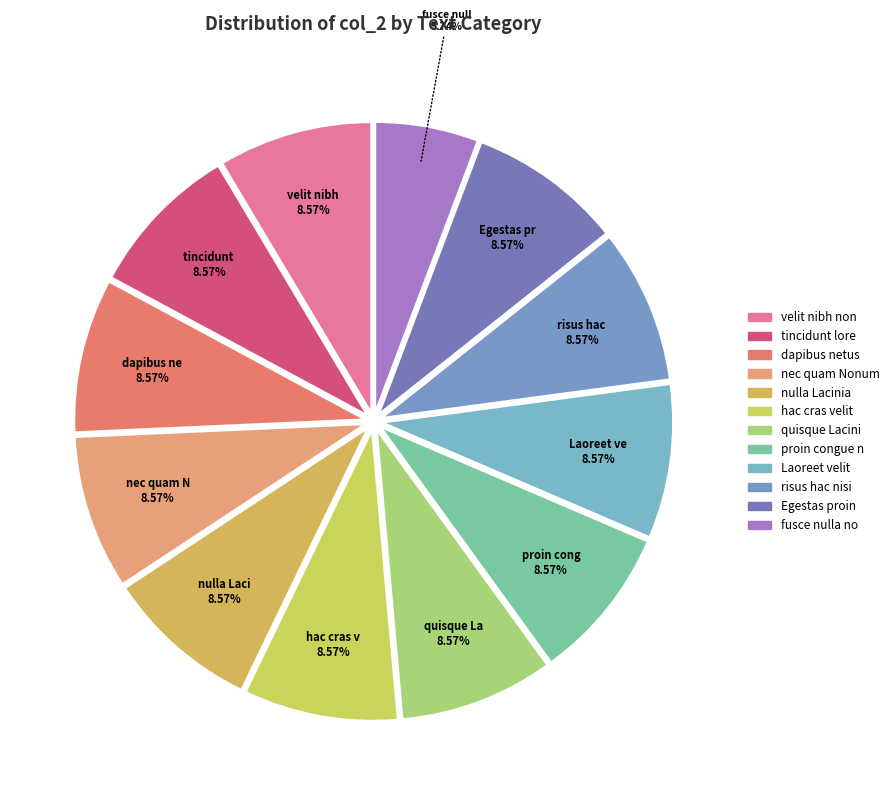

How many slices are in this pie chart?

12